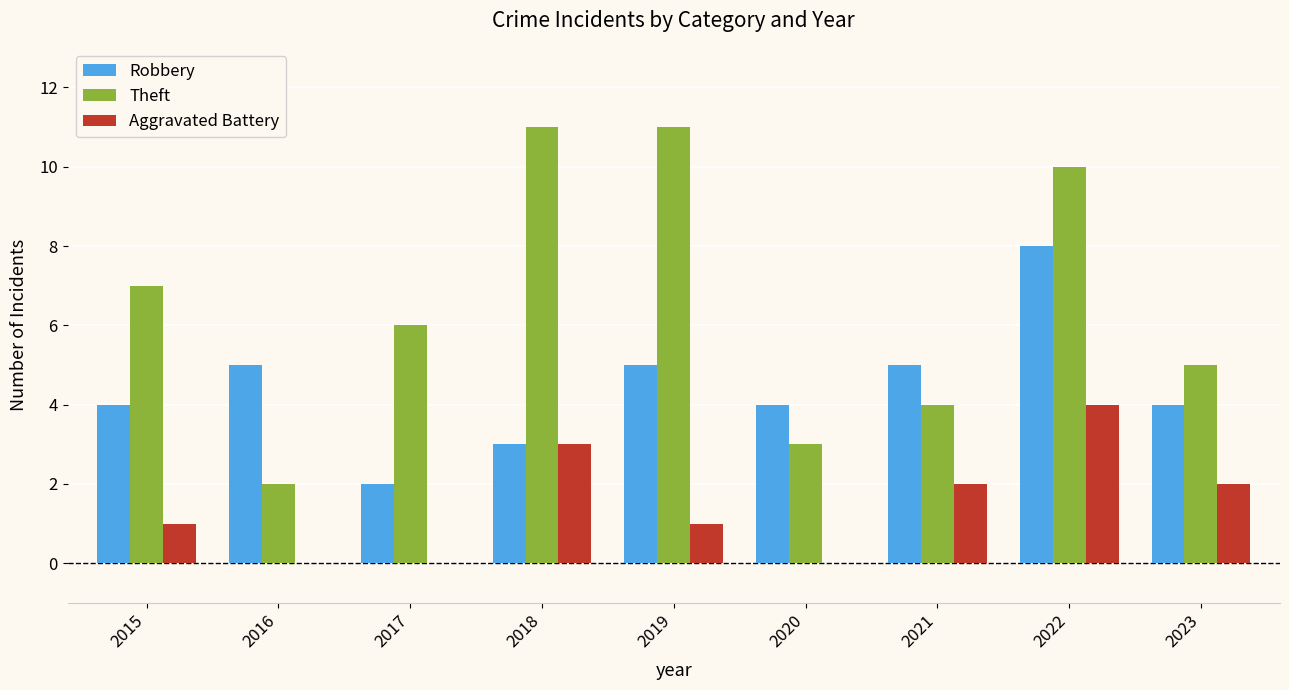

Count the number of data series in this chart.

3